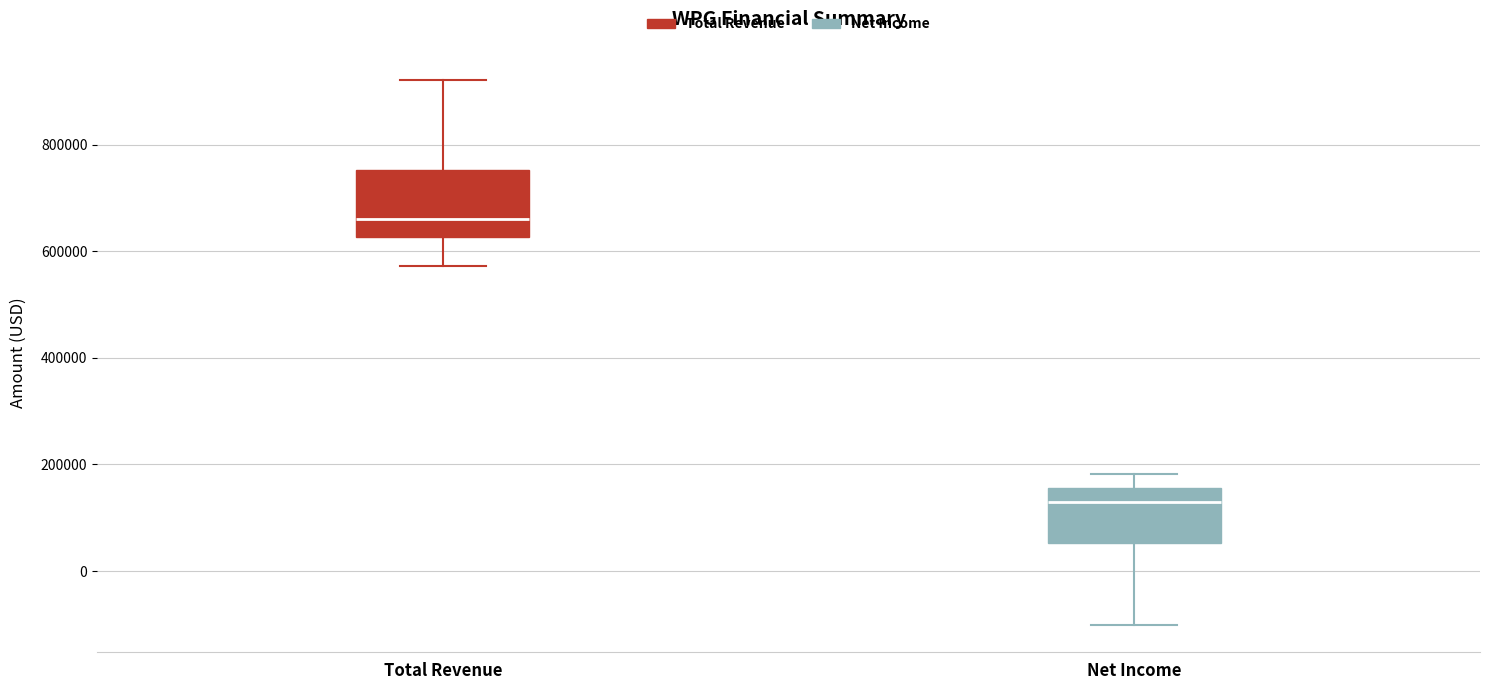

Which box's median line is the lowest?

Net Income